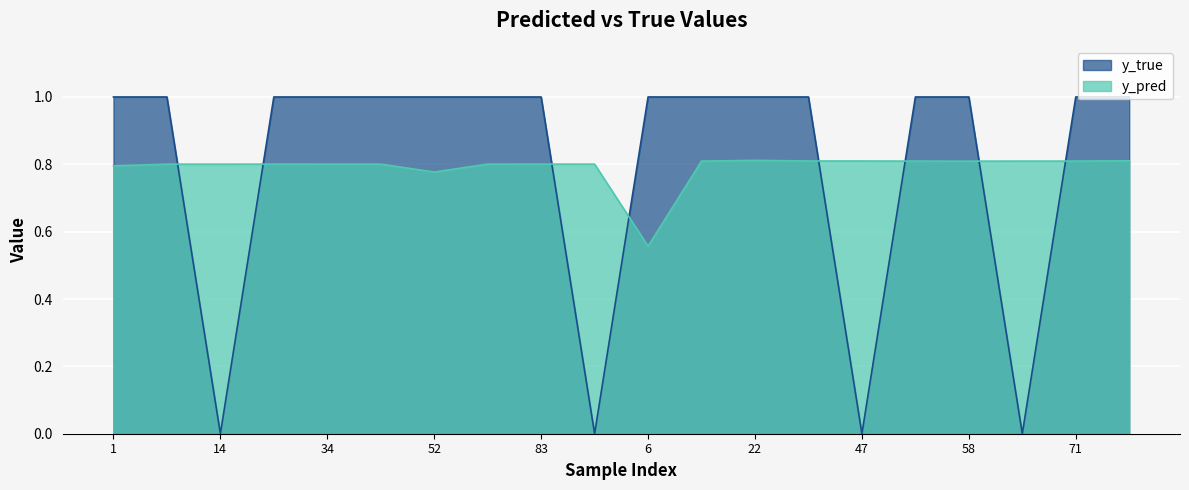

What is the label of the 17th point from the right?

24